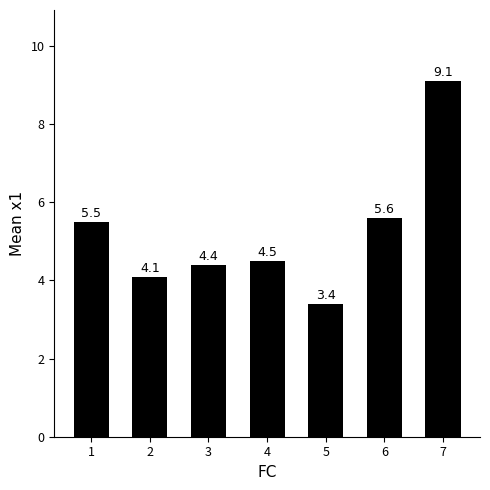

Reading left to right, transcribe all the data shown in this chart.

1=5.5	2=4.1	3=4.4	4=4.5	5=3.4	6=5.6	7=9.1